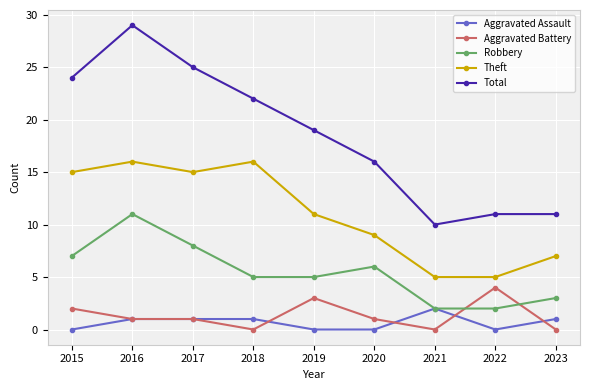

Where is the first local maximum for Theft?

2016